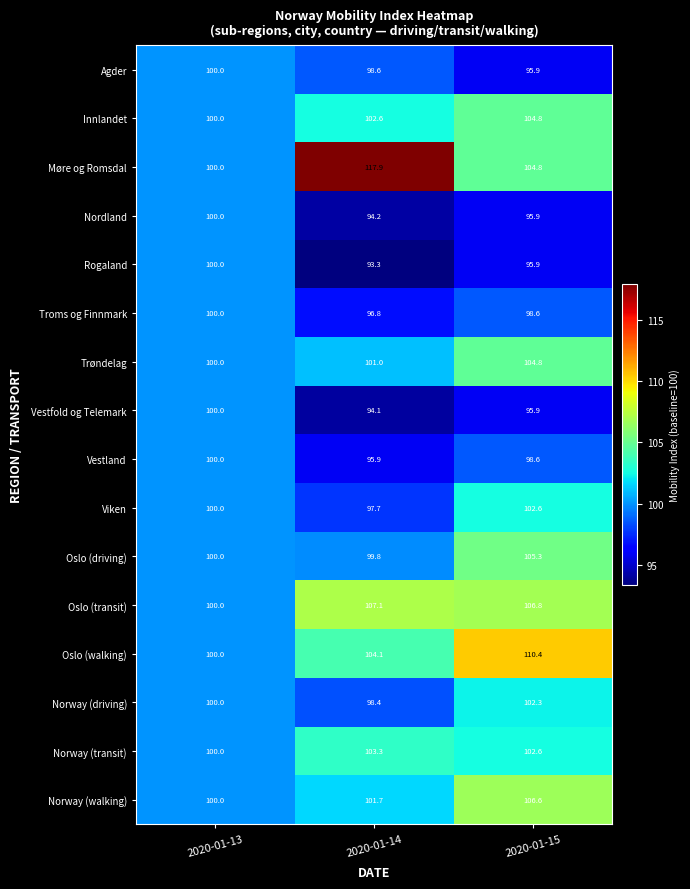

At how many categories does at least one series exceed 112?

1